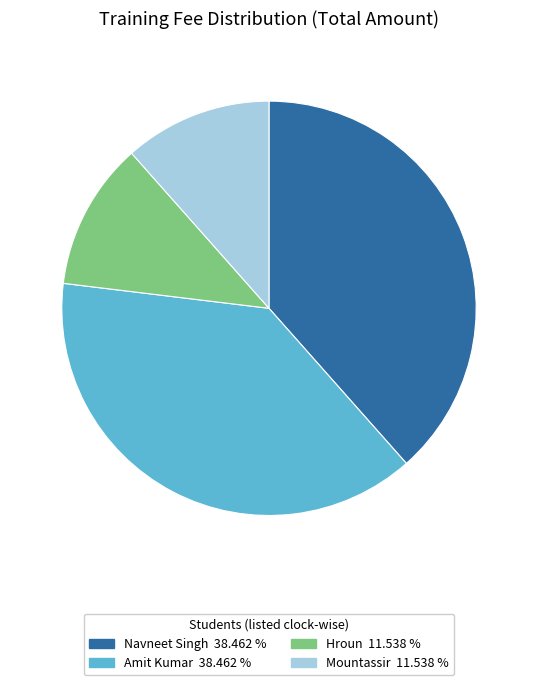

Is Navneet Singh the majority of the pie?

No